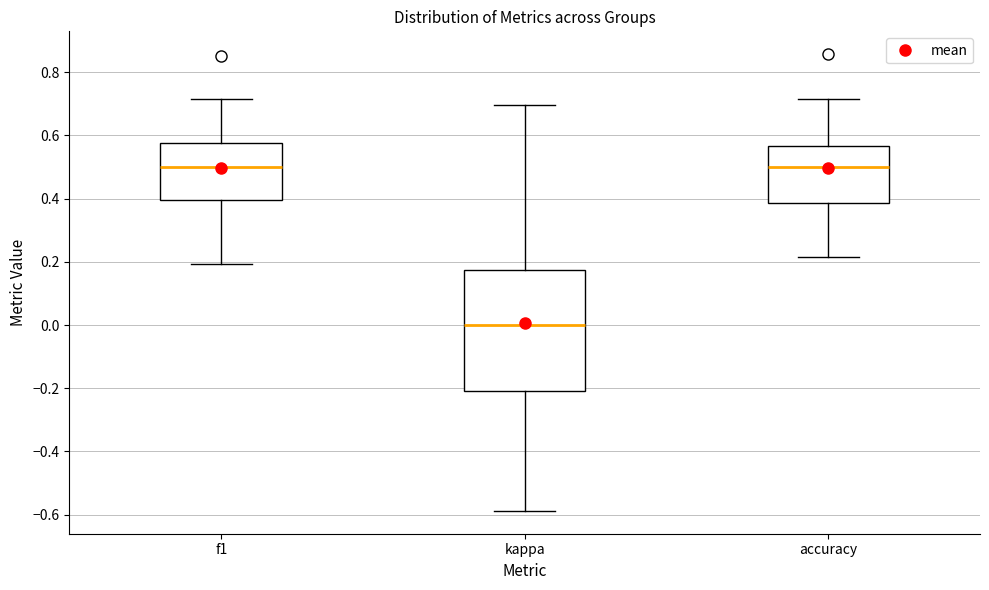

Reading left to right, transcribe this box plot: for each box, give where its median line is, the range the box spans, and where its two whiskers end, as read against the y-axis. The values are not printed on the chart, so give them approximately, as read against the axis.

f1: median 0.50, box 0.40 to 0.58, whiskers 0.20 to 0.72
kappa: median 0.00, box -0.20 to 0.18, whiskers -0.58 to 0.70
accuracy: median 0.50, box 0.38 to 0.56, whiskers 0.22 to 0.72